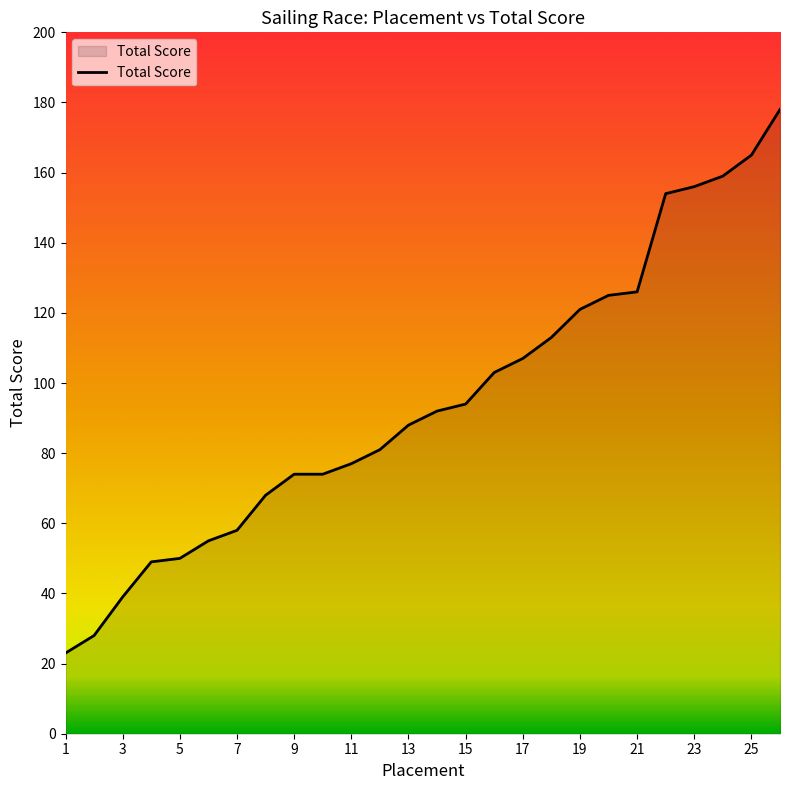

What is the sum of all values?

2457